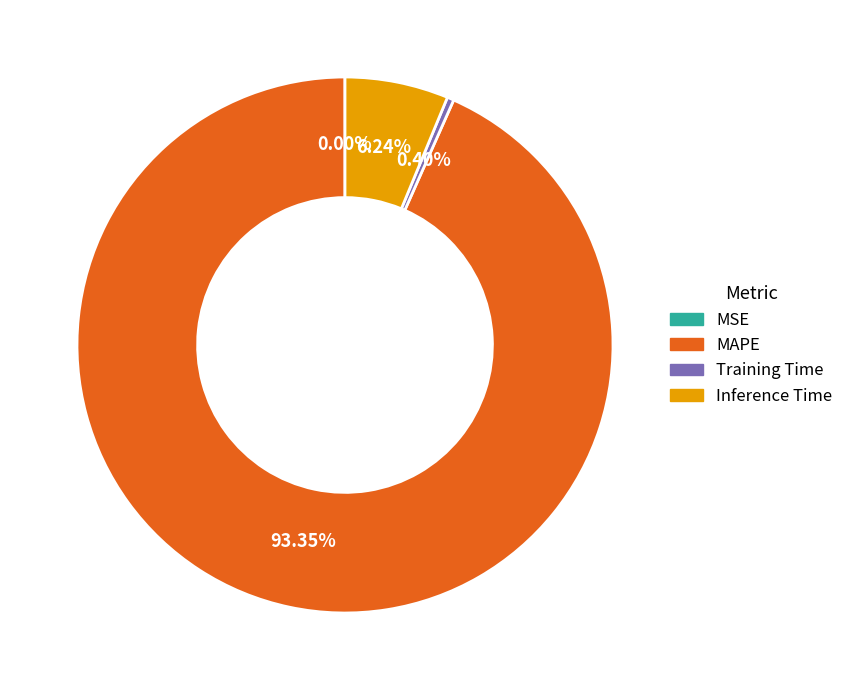

What is the largest slice in the pie chart?

MAPE